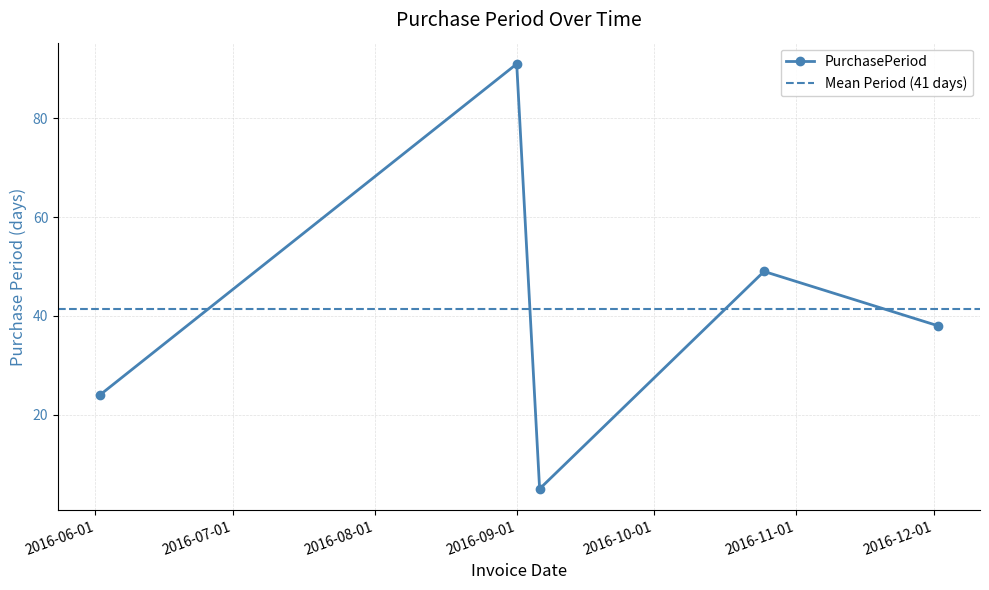

Approximately how many times larger is the value at 2016-10-25 compared to 2016-06-02?

2.0